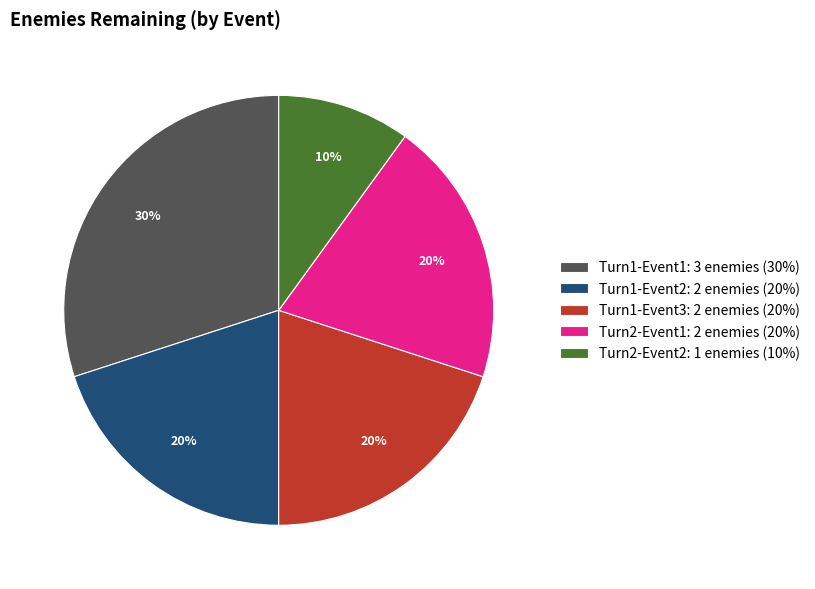

What is the largest slice in the pie chart?

Turn1-Event1: 3 enemies (30%)